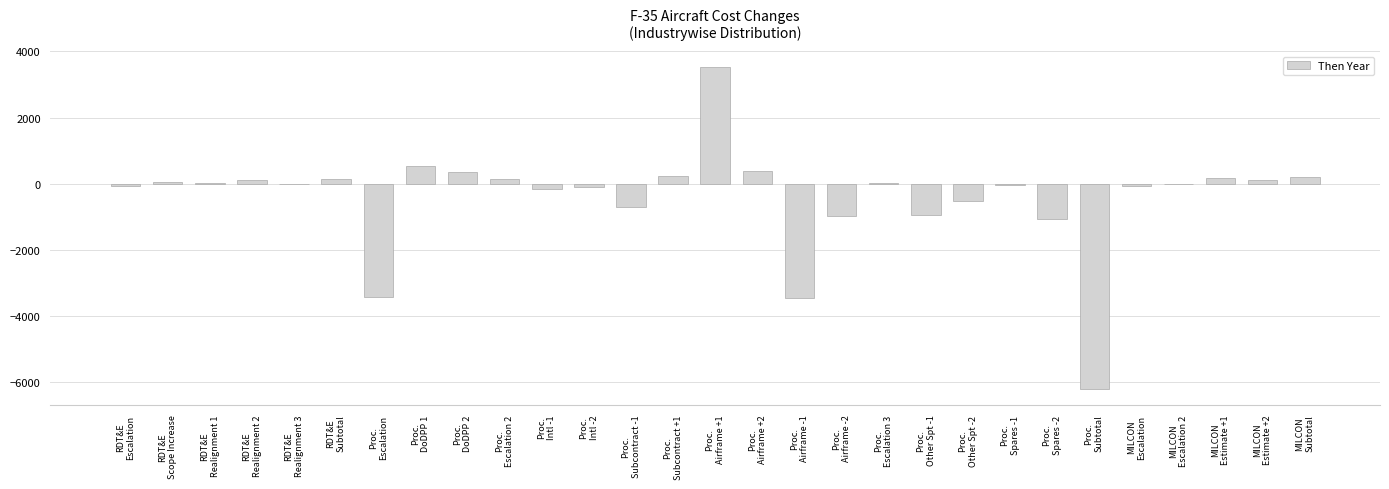

What is the sum of all values?

-11714.5